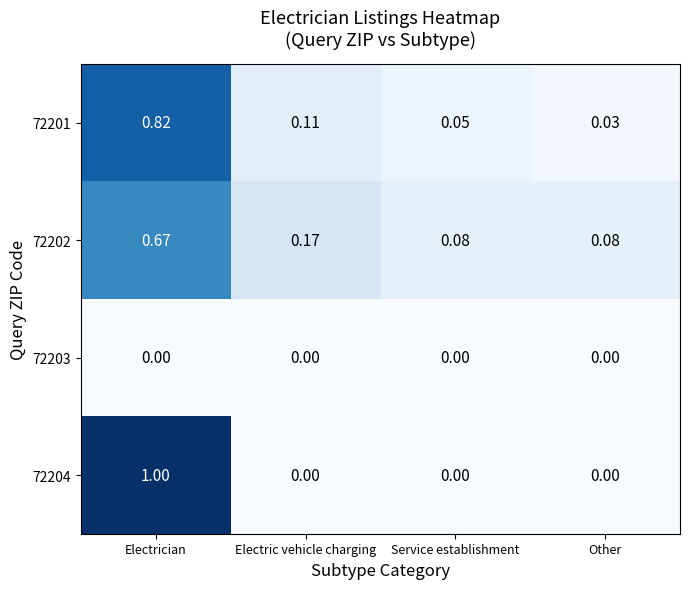

How many data points does each series have?

4